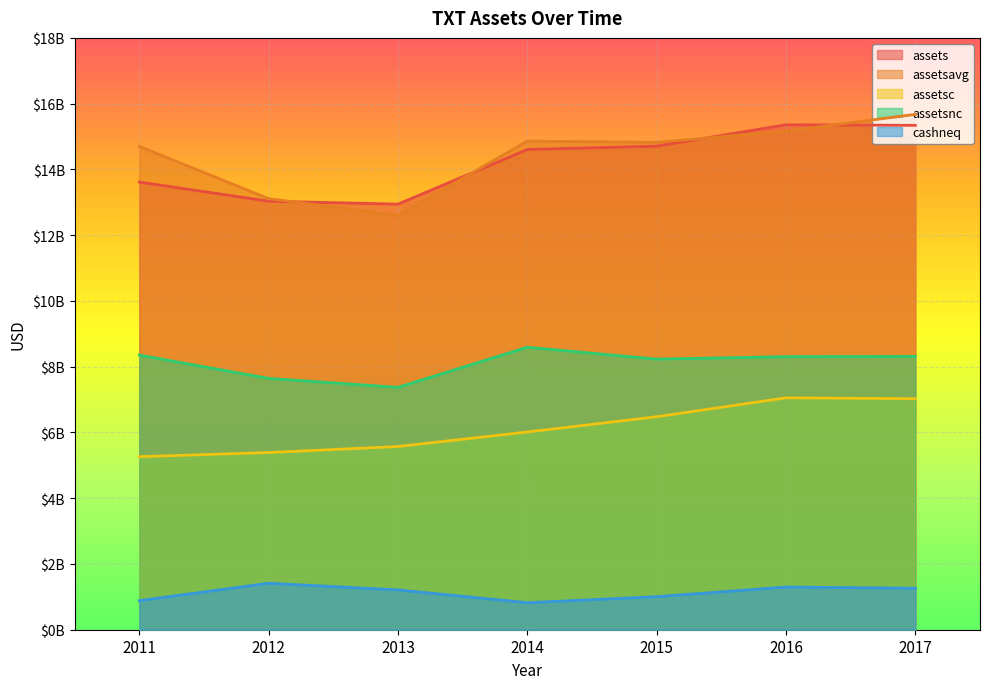

What is the difference between the maximum and minimum values in the cashneq series?

591000000